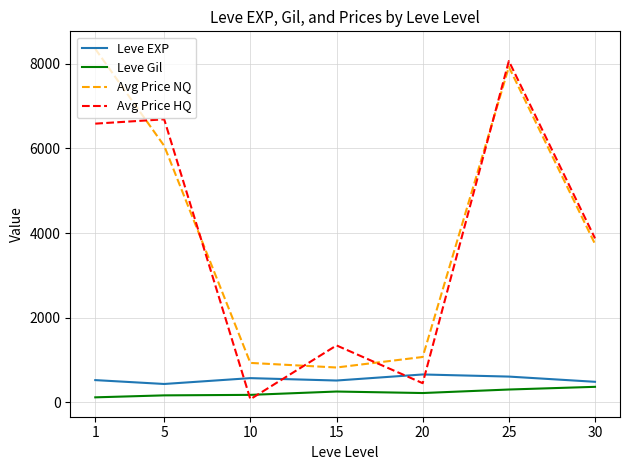

In Leve EXP, how many points are higher than both neighbors (excluding endpoints)?

2